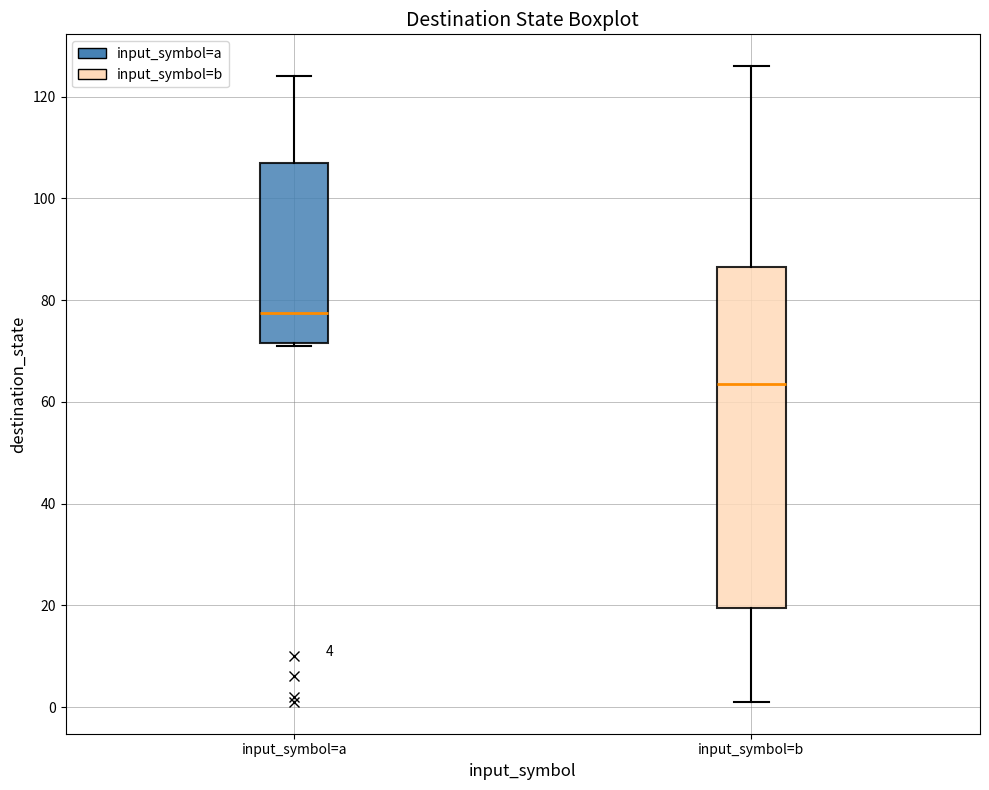

Which box is the tallest, from its lower edge to its upper edge?

input_symbol=b